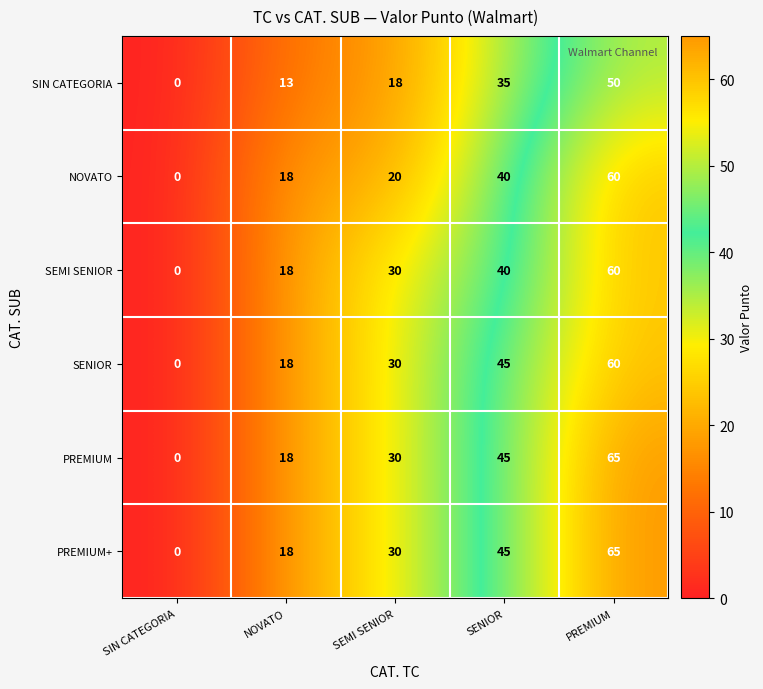

The SEMI SENIOR series shows 13 at PREMIUM. True or false?

False